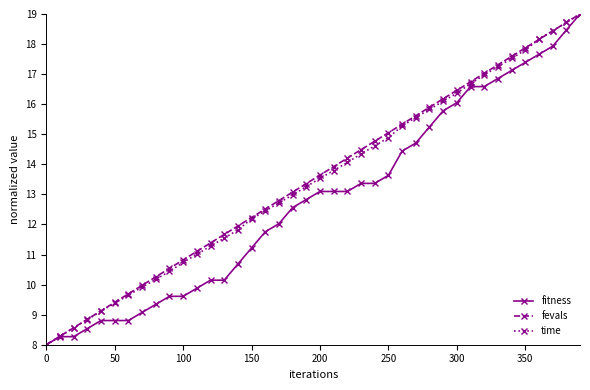

True or false: fevals has more than 0 interior local peaks.

False